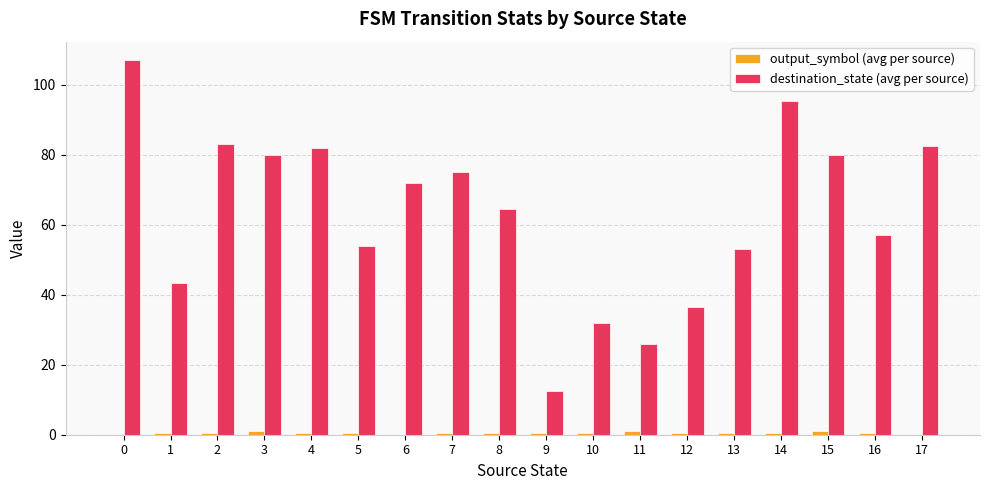

Does the chart contain stacked bars?

No